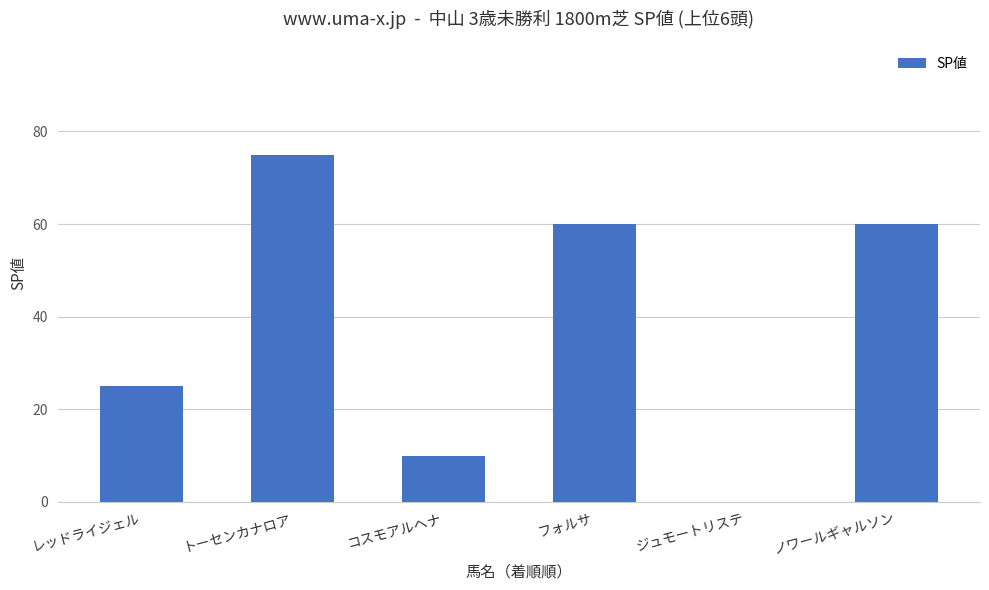

What value does the data have at コスモアルヘナ?

10